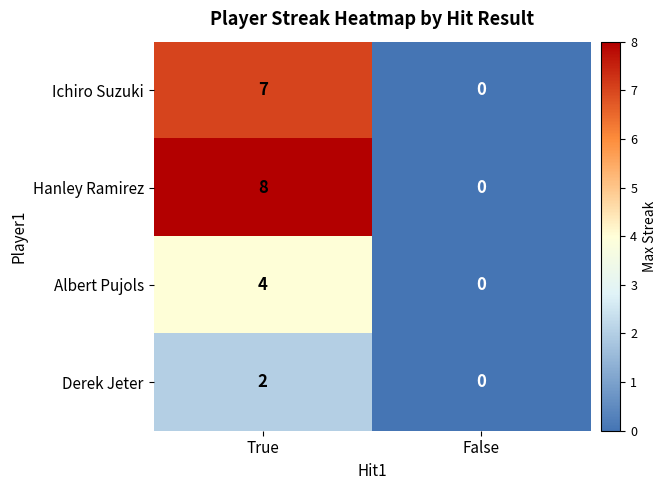

List the series in order of their peak value, highest first.

Hanley Ramirez, Ichiro Suzuki, Albert Pujols, Derek Jeter